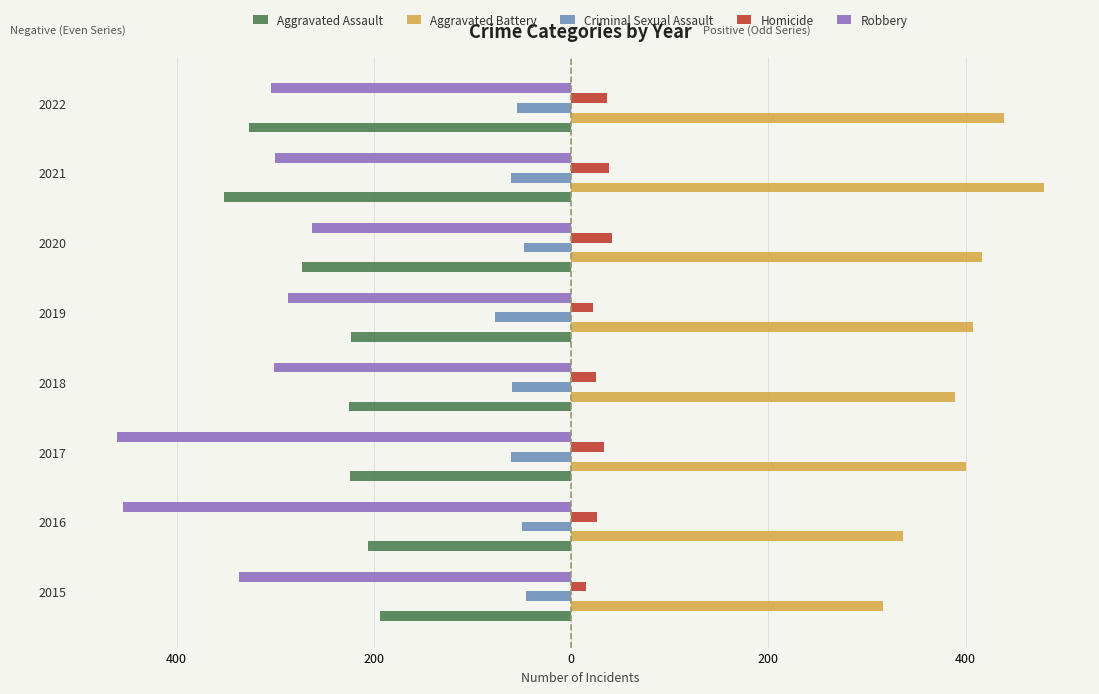

What are all the series names shown in the legend?

Aggravated Assault, Aggravated Battery, Criminal Sexual Assault, Homicide, Robbery